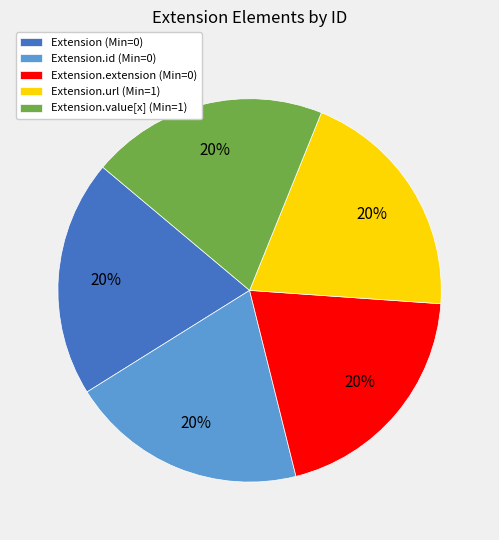

Do Extension.id (Min=0) and Extension (Min=0) together represent more than half of the pie?

No